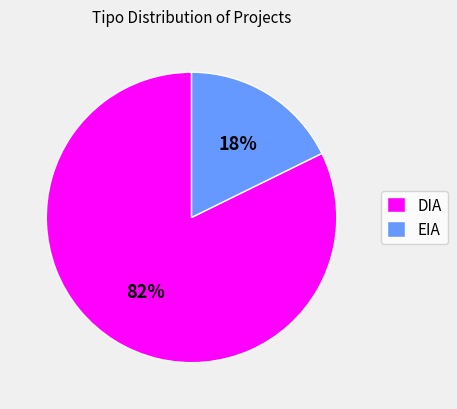

Do DIA and EIA together represent more than half of the pie?

Yes